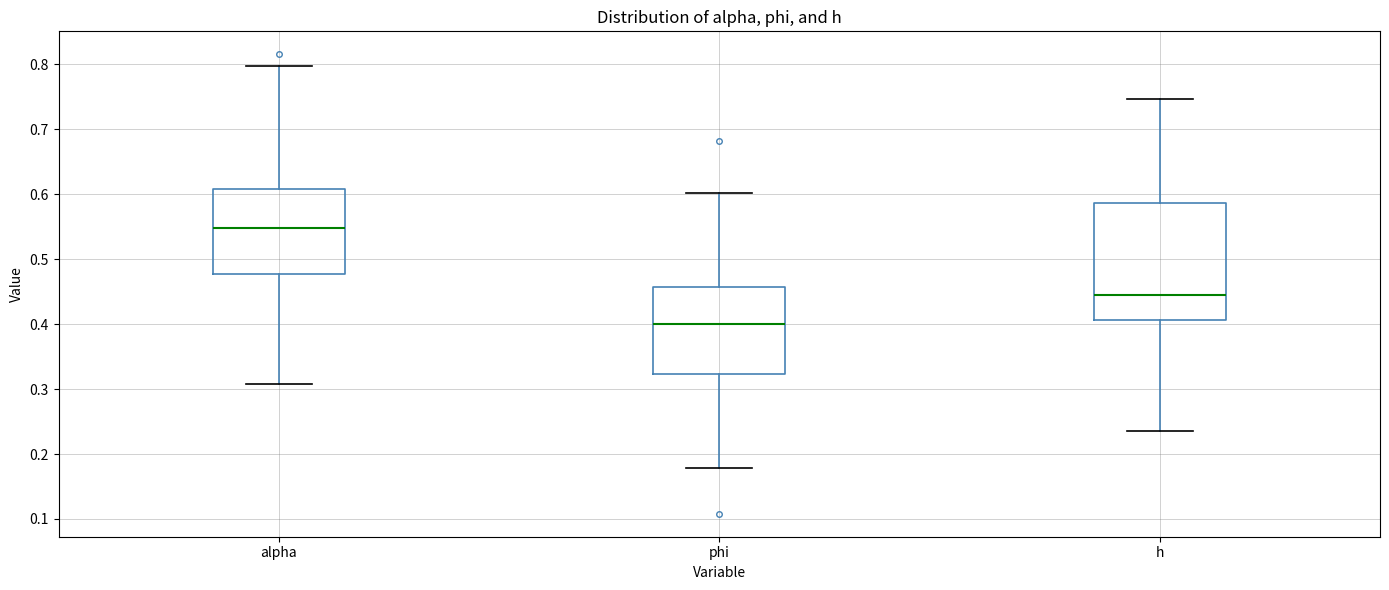

Comparing the boxes themselves (not the whiskers), which one is the tallest?

h